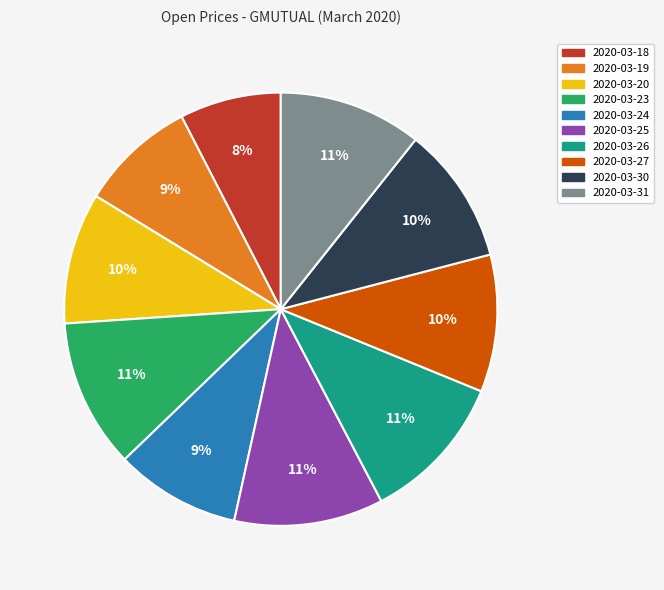

Do 2020-03-19 and 2020-03-25 together represent more than half of the pie?

No